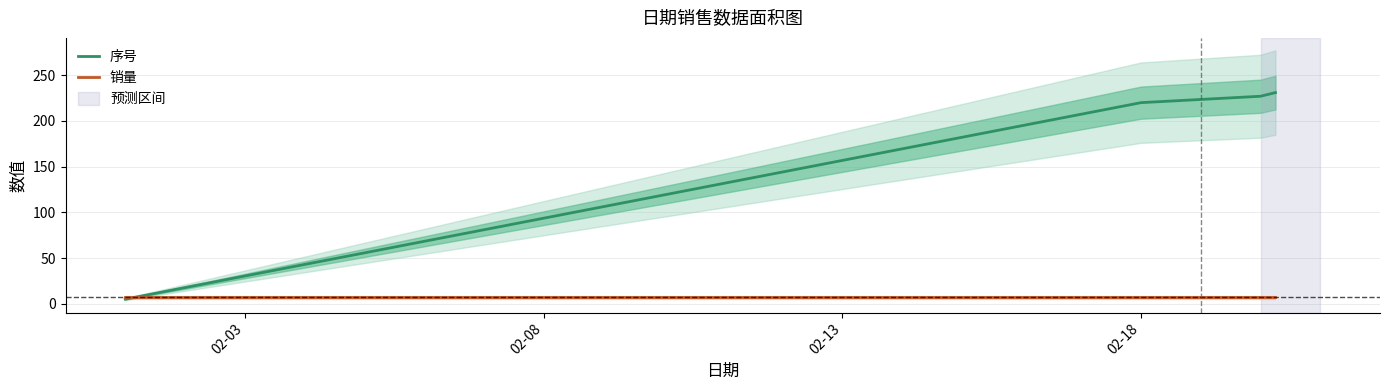

Is this an area chart (filled region under the line)?

No